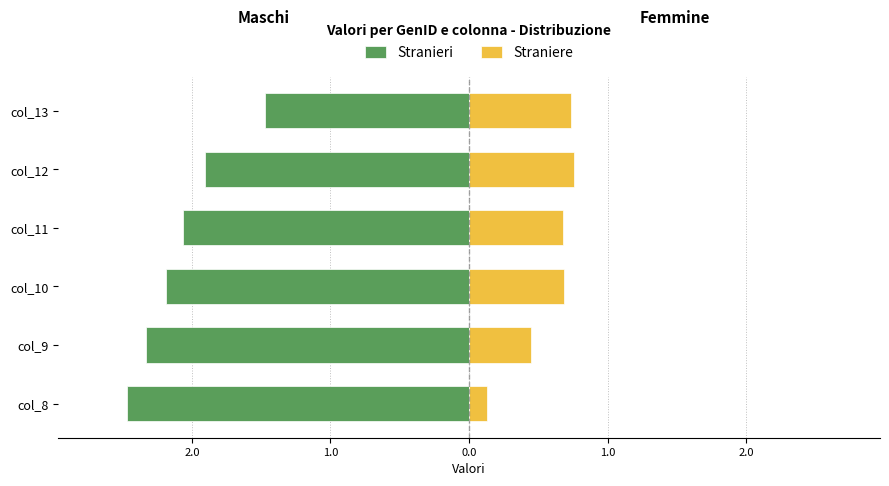

Count the number of data series in this chart.

2